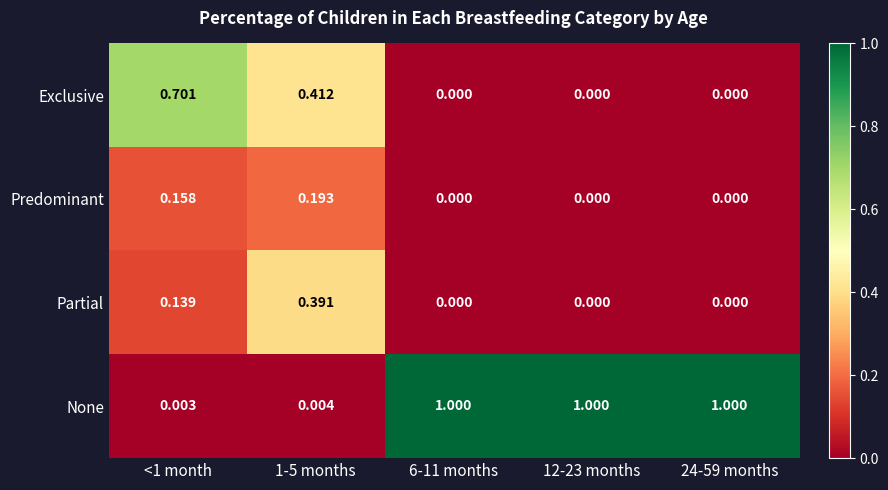

Rank the series by their maximum value, from lowest to highest.

Predominant, Partial, Exclusive, None